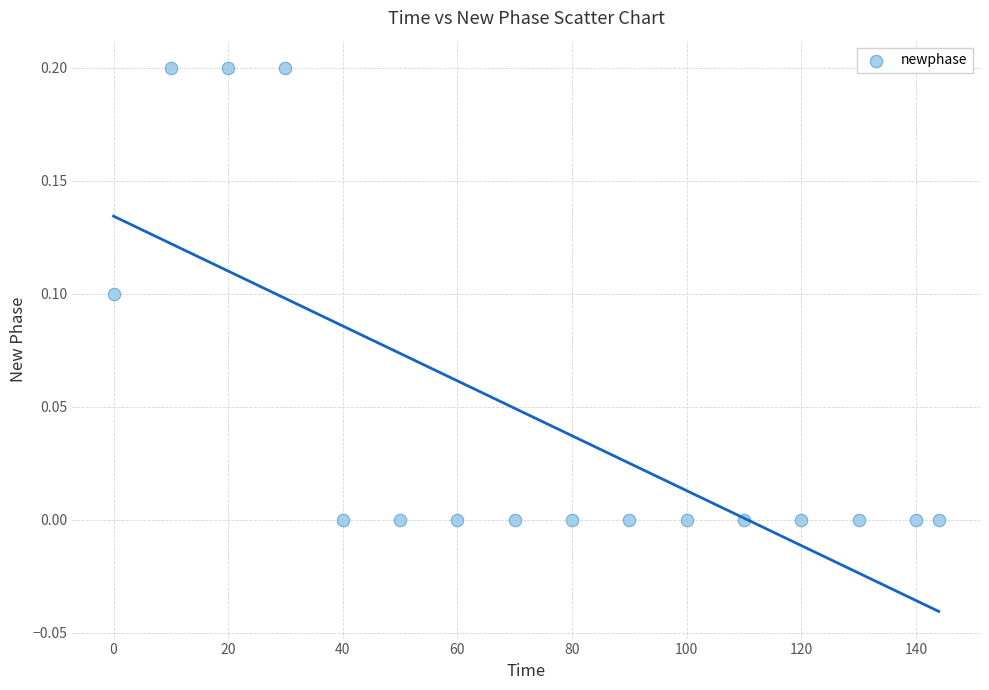

What is the range of X values (max minus min)?

144.0